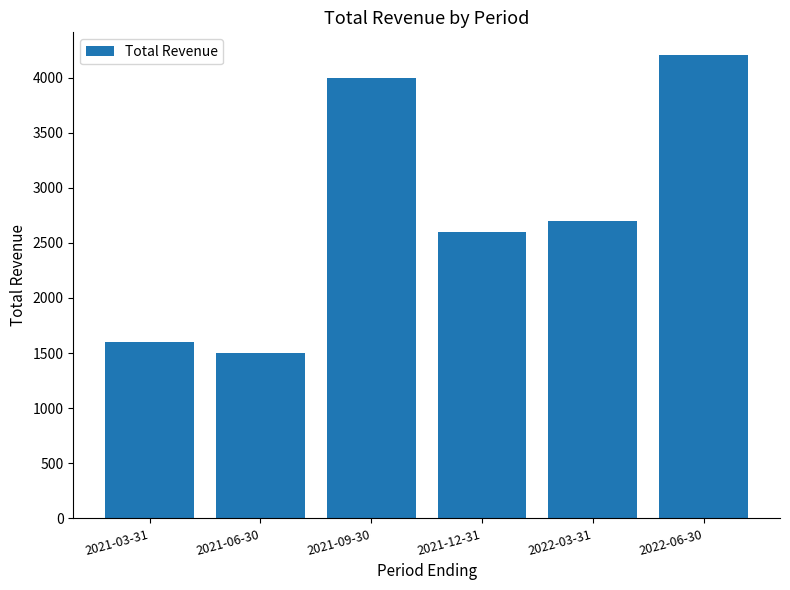

Reading left to right, list all the values displayed in this chart.

2021-03-31=1600	2021-06-30=1500	2021-09-30=4000	2021-12-31=2600	2022-03-31=2700	2022-06-30=4200